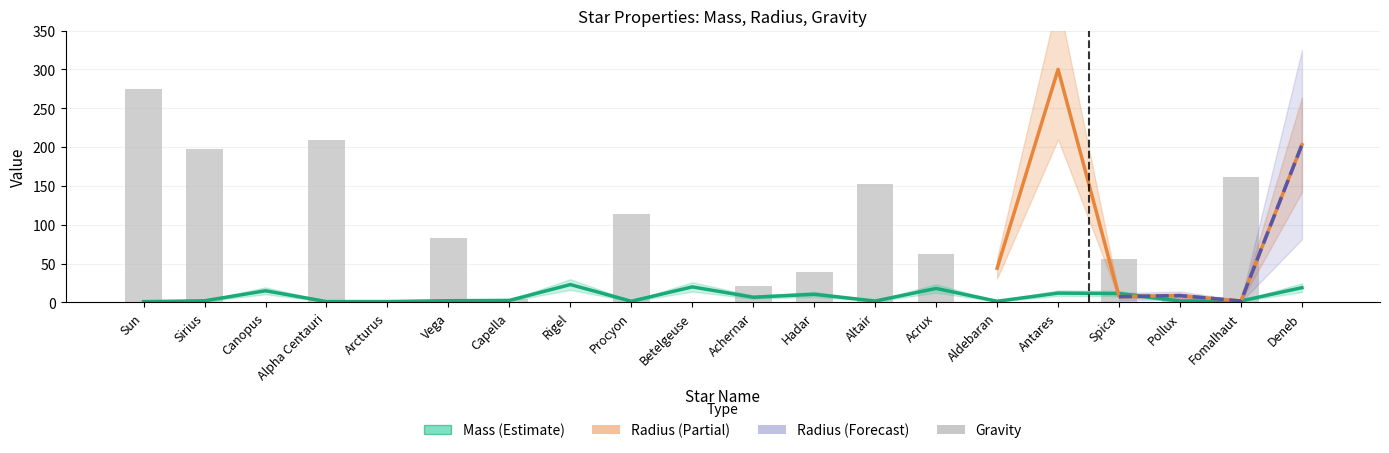

Does the chart contain any negative values?

No